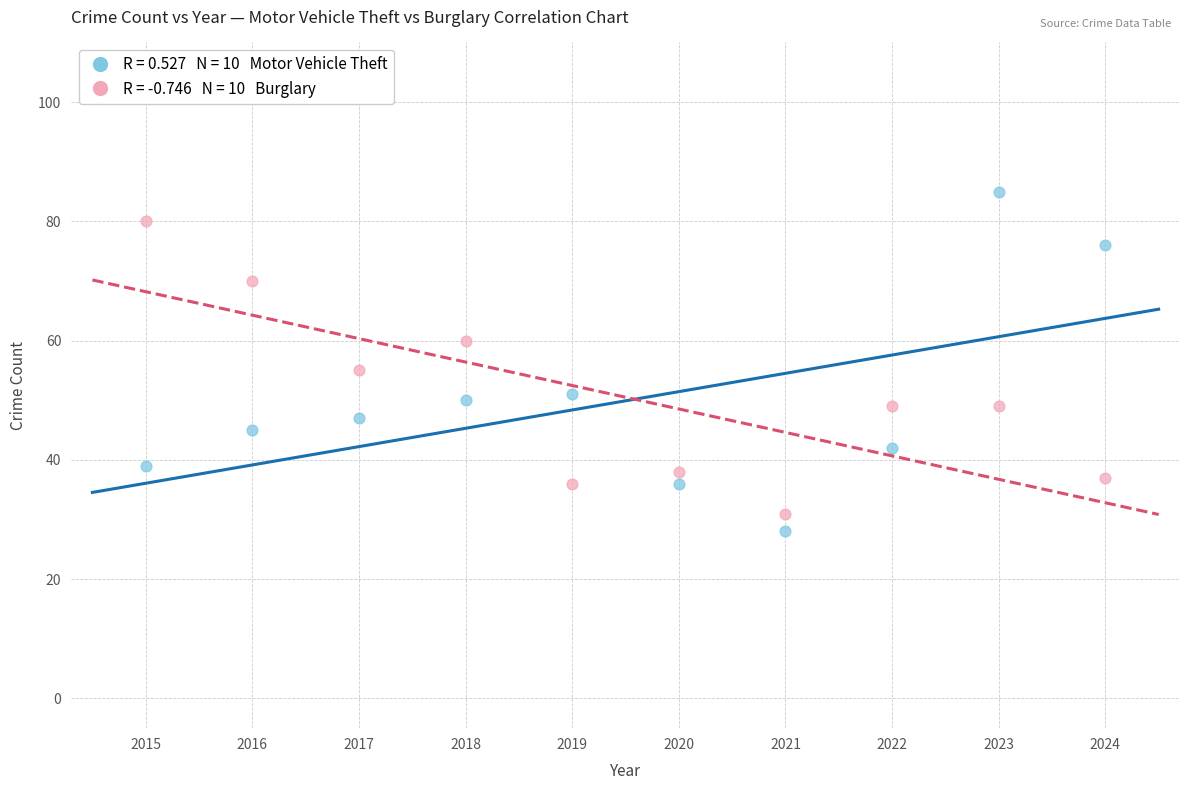

Across all data points, what is the range of X values (max minus min)?

9